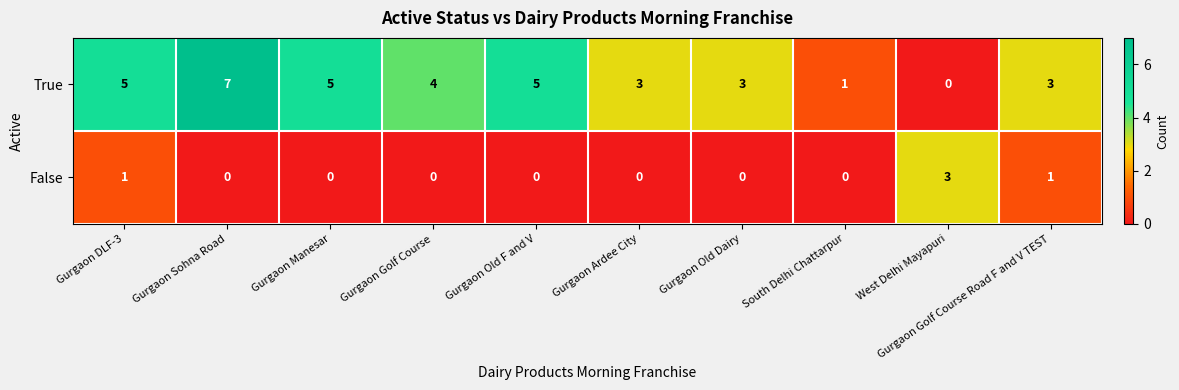

What is the sum of all False values?

5